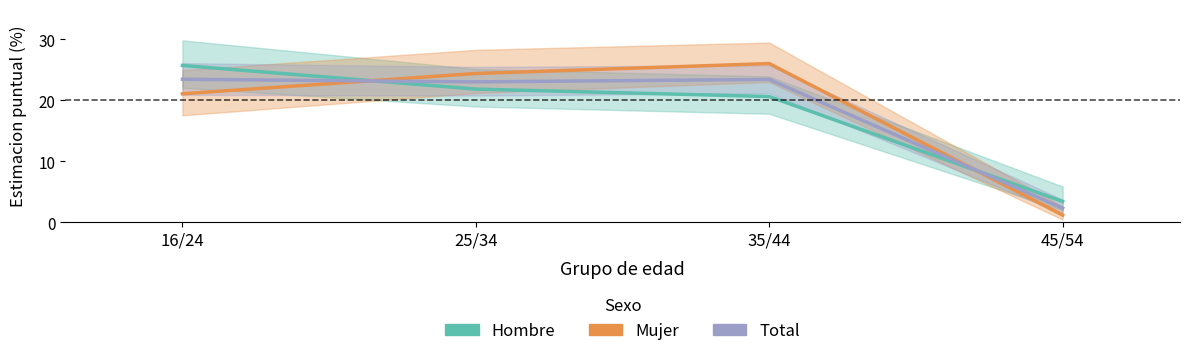

What is the difference between the maximum and minimum values in the Total series?

21.2